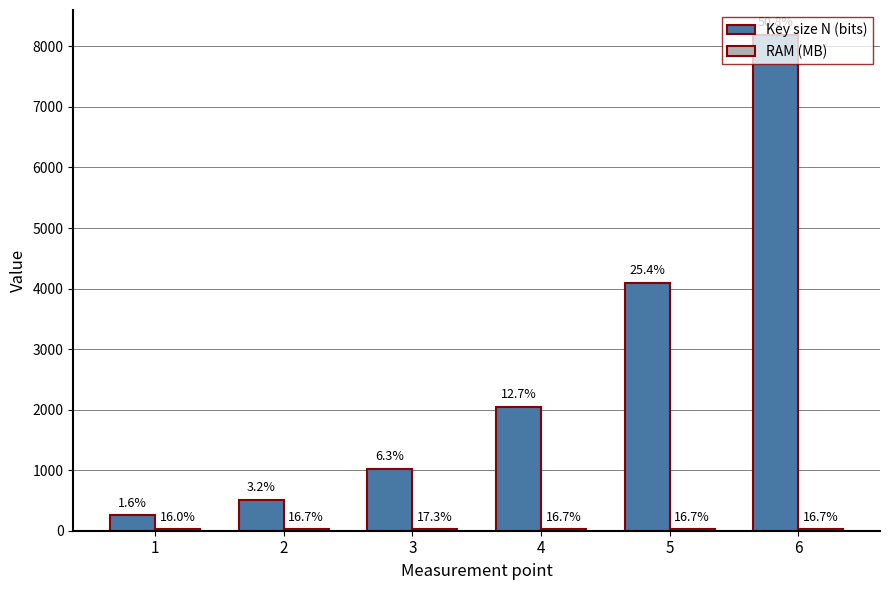

What is the difference between the maximum and minimum values in the RAM (MB) series?

2